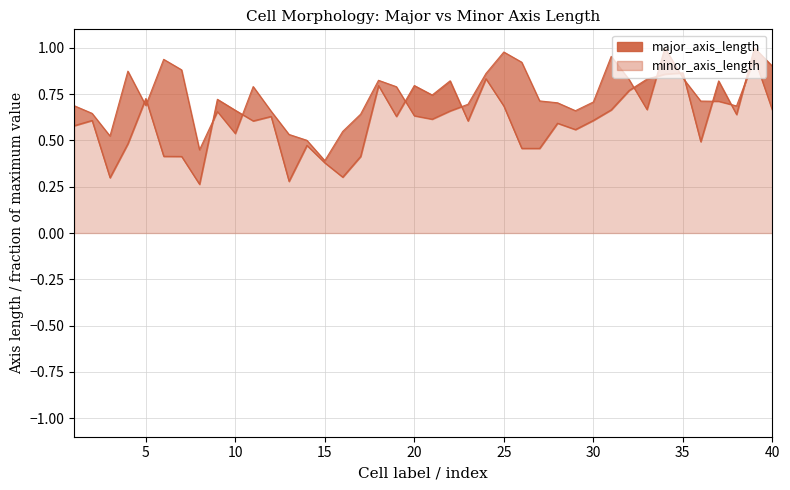

Which series ends up on top after the final intersection of minor_axis_length and major_axis_length?

major_axis_length